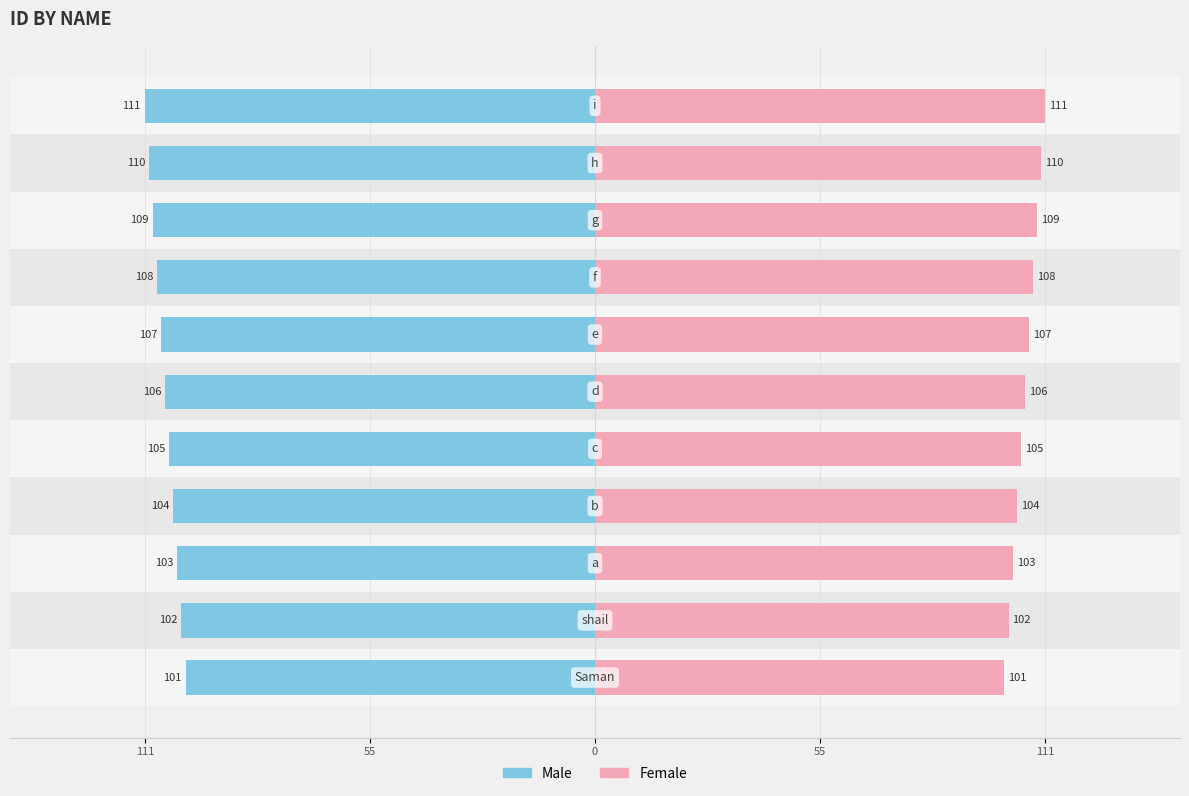

Which series changed the most between 111 and 10?

Male